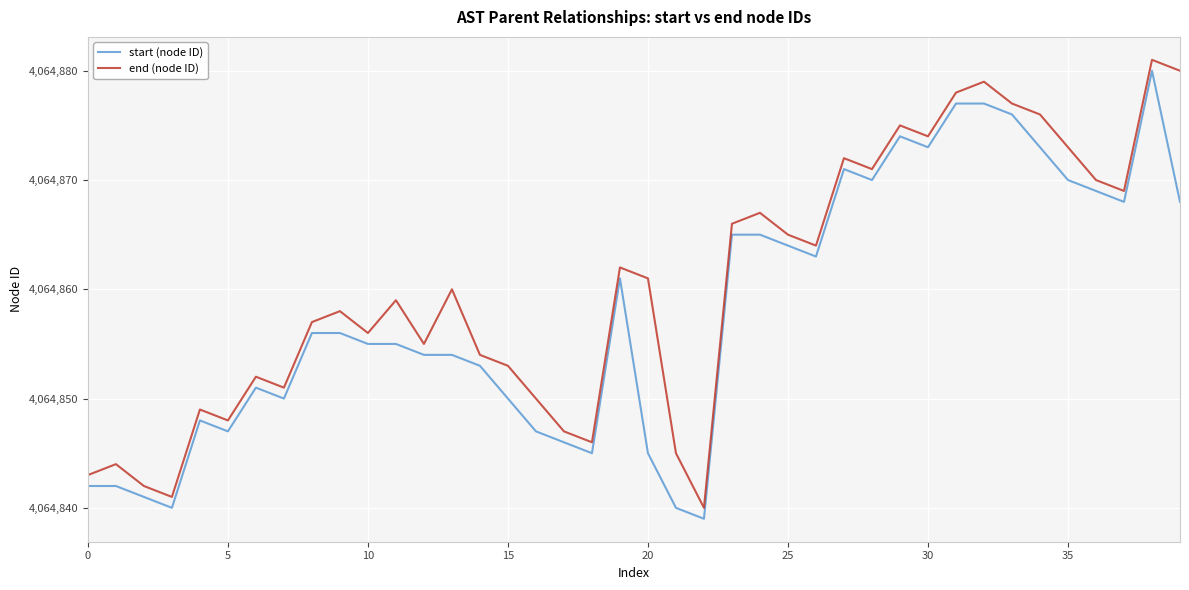

Is this an area chart (filled region under the line)?

No